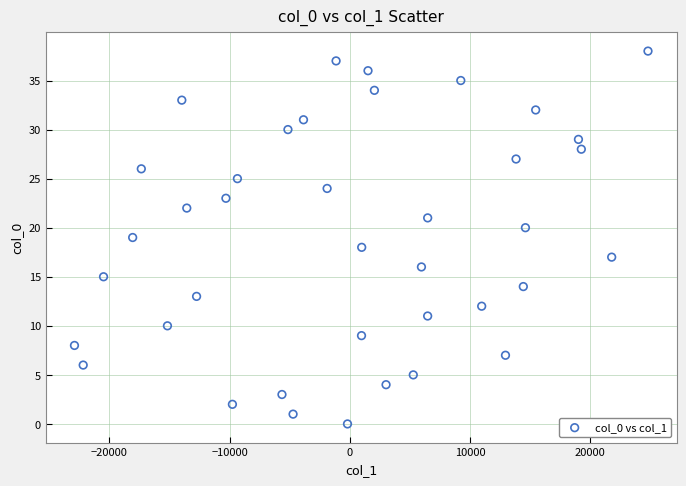

What is the range of Y values (max minus min)?

38